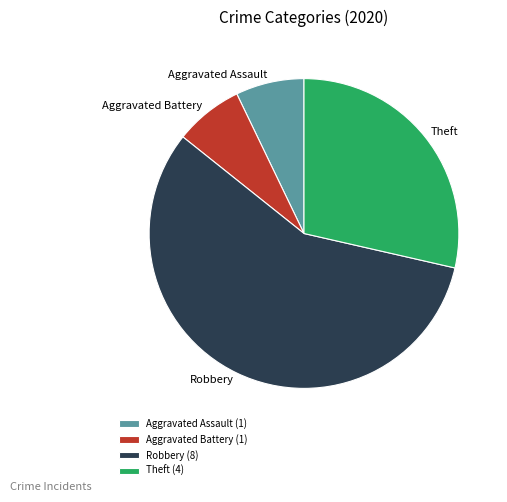

What is the ratio of the value at Aggravated Assault (1) to the value at Aggravated Battery (1)?

1.0